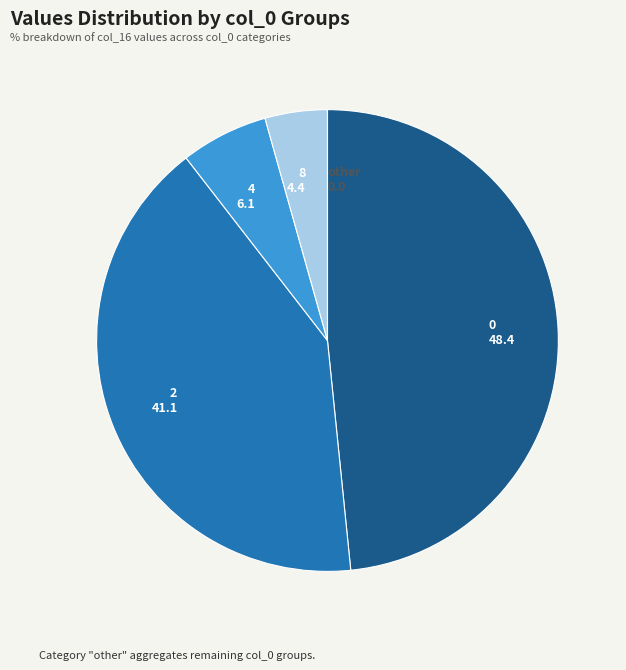

The 4 6.1 slice represents 1% of the pie. True or false?

False